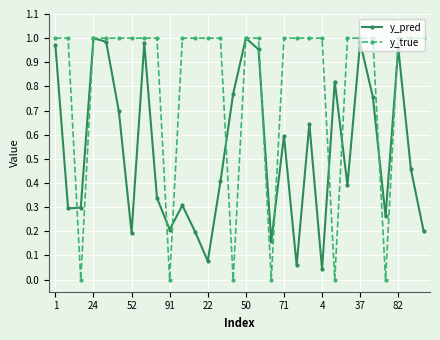

Which series has the largest total across all categories?

y_true